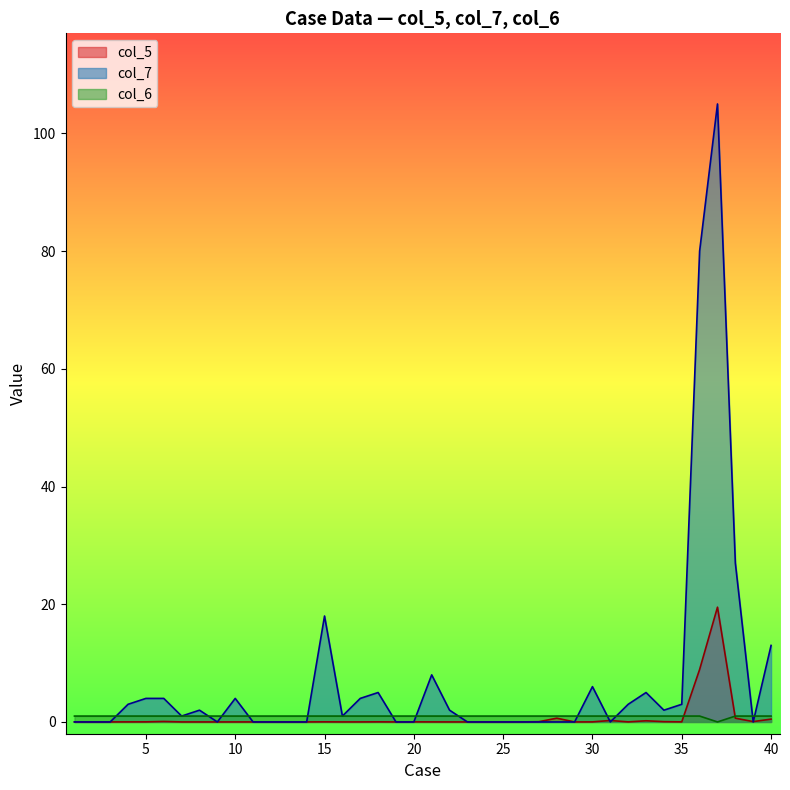

Which series has the largest total across all categories?

col_7